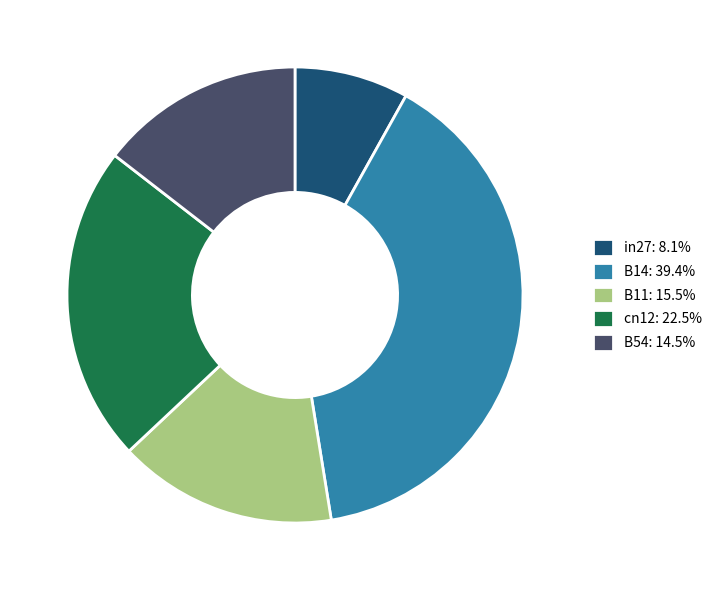

Rank the categories by value from lowest to highest.

in27, B54, B11, cn12, B14